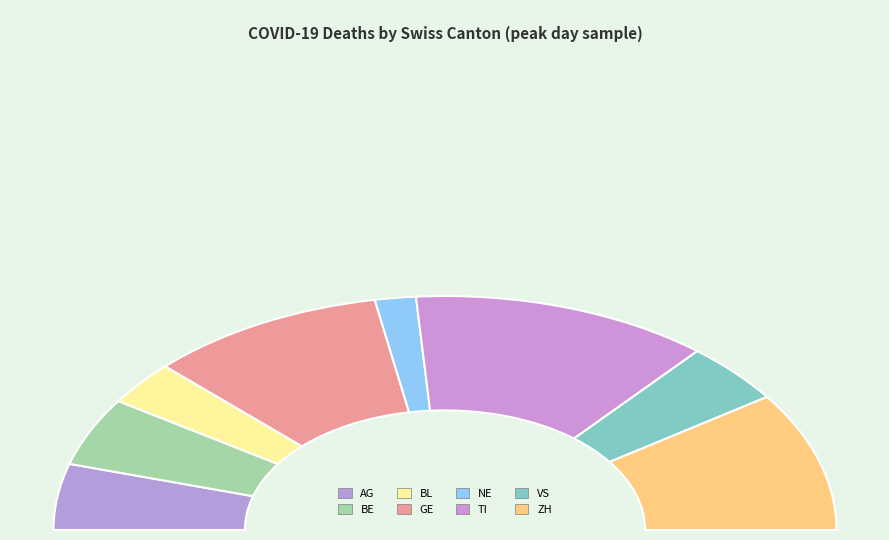

Is the sum of GE and VS greater than half?

No